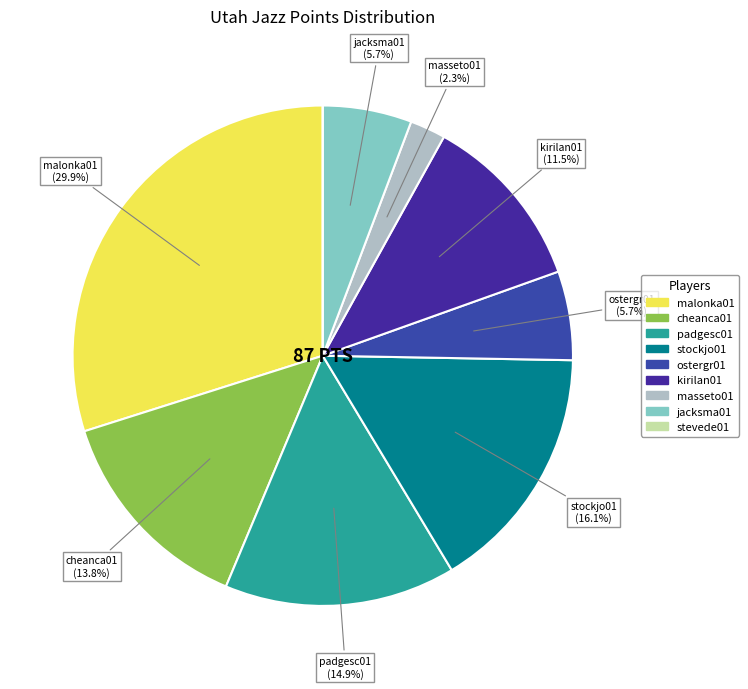

How many slices are in this pie chart?

9